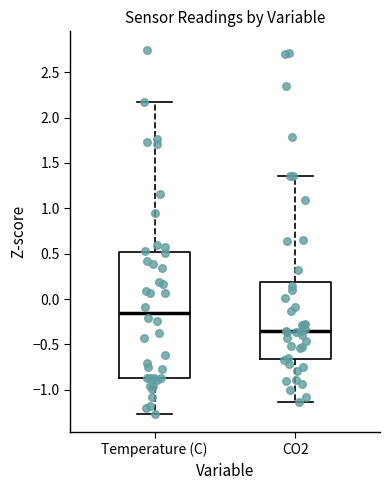

Comparing the boxes themselves (not the whiskers), which one is the tallest?

Temperature (C)